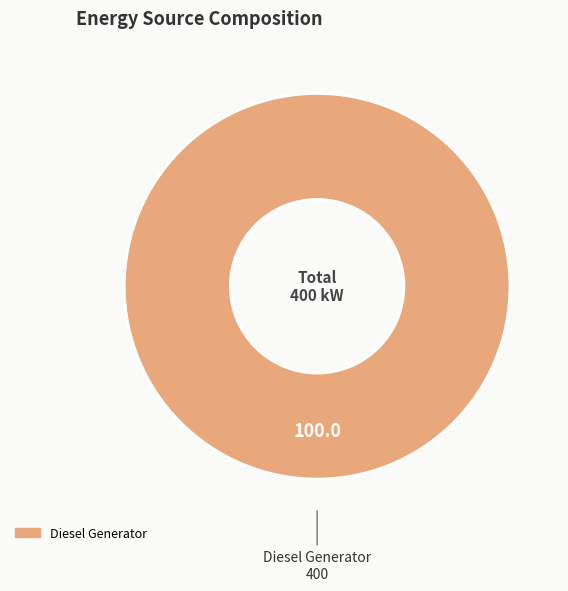

Does any single category account for the majority?

Yes